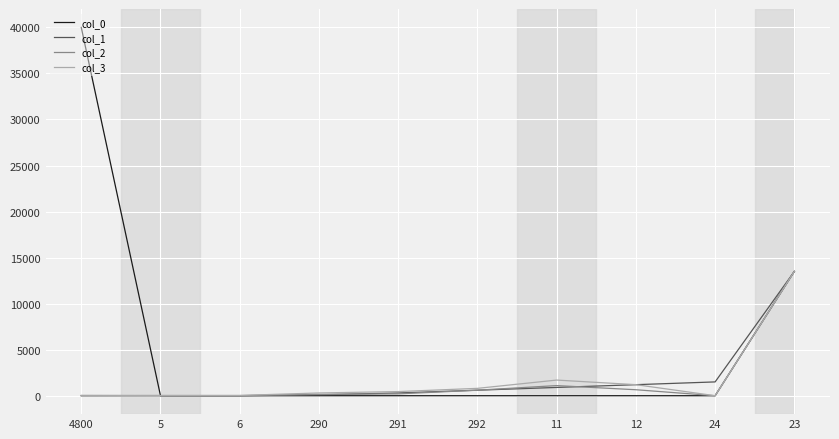

Which series has the widest spread of values?

col_0